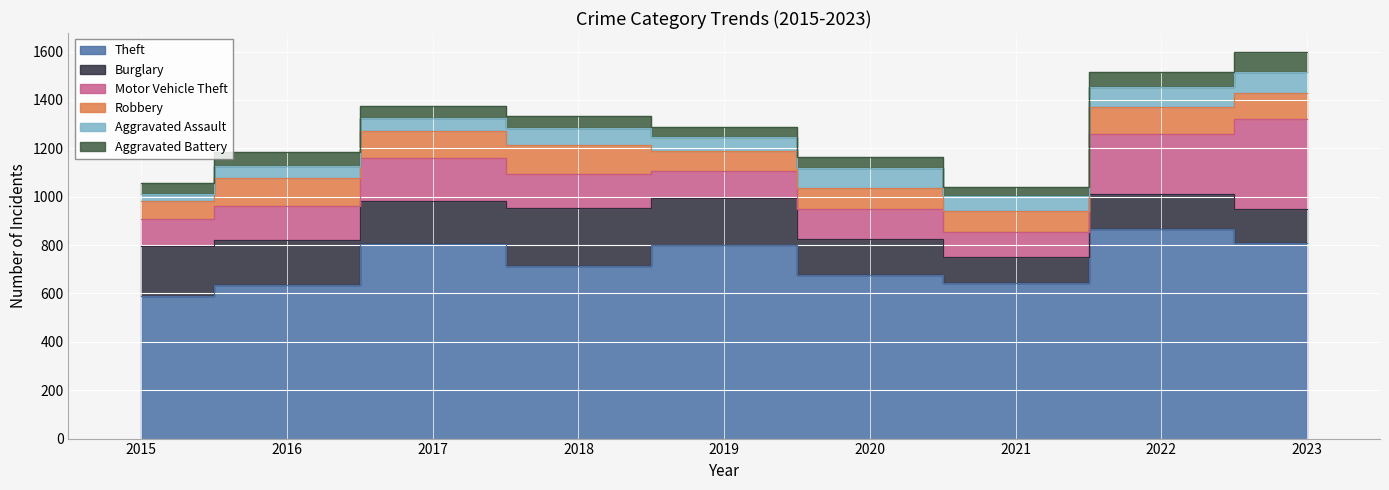

List the series in order of their peak value, highest first.

Theft, Motor Vehicle Theft, Burglary, Robbery, Aggravated Assault, Aggravated Battery